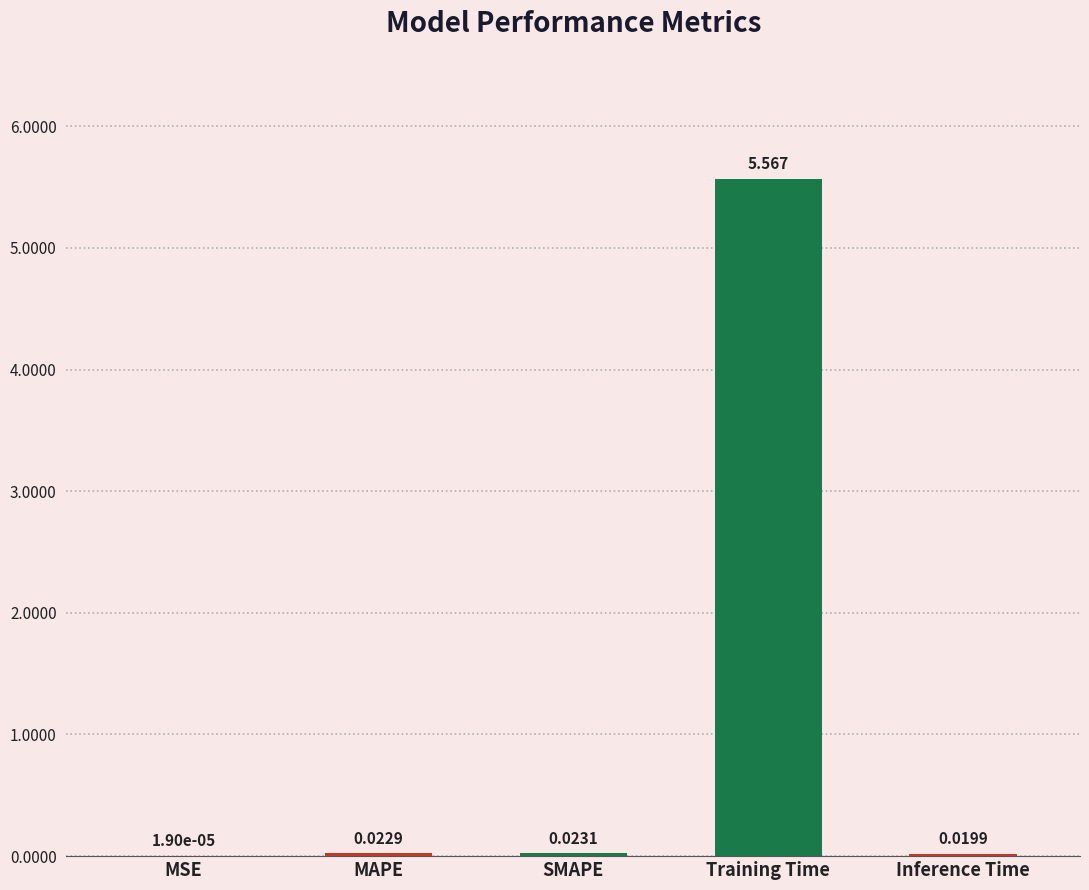

At which label is the value closest to 2?

SMAPE